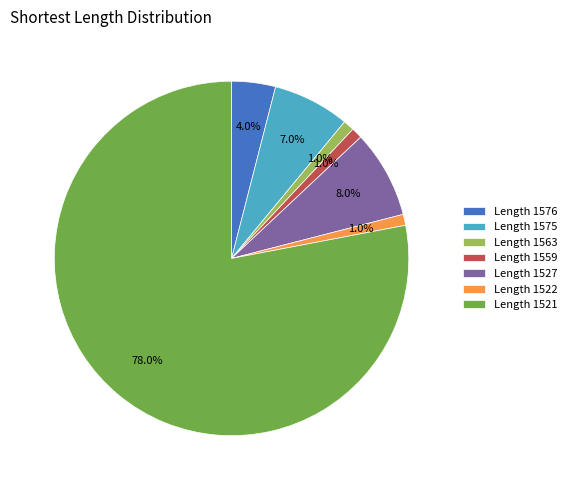

Which slice is the largest?

Length 1521